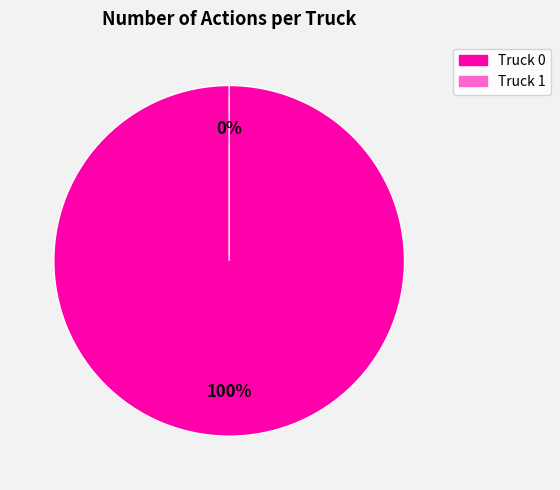

To the nearest percent, what is the difference between the largest and smallest slice percentages?

100%